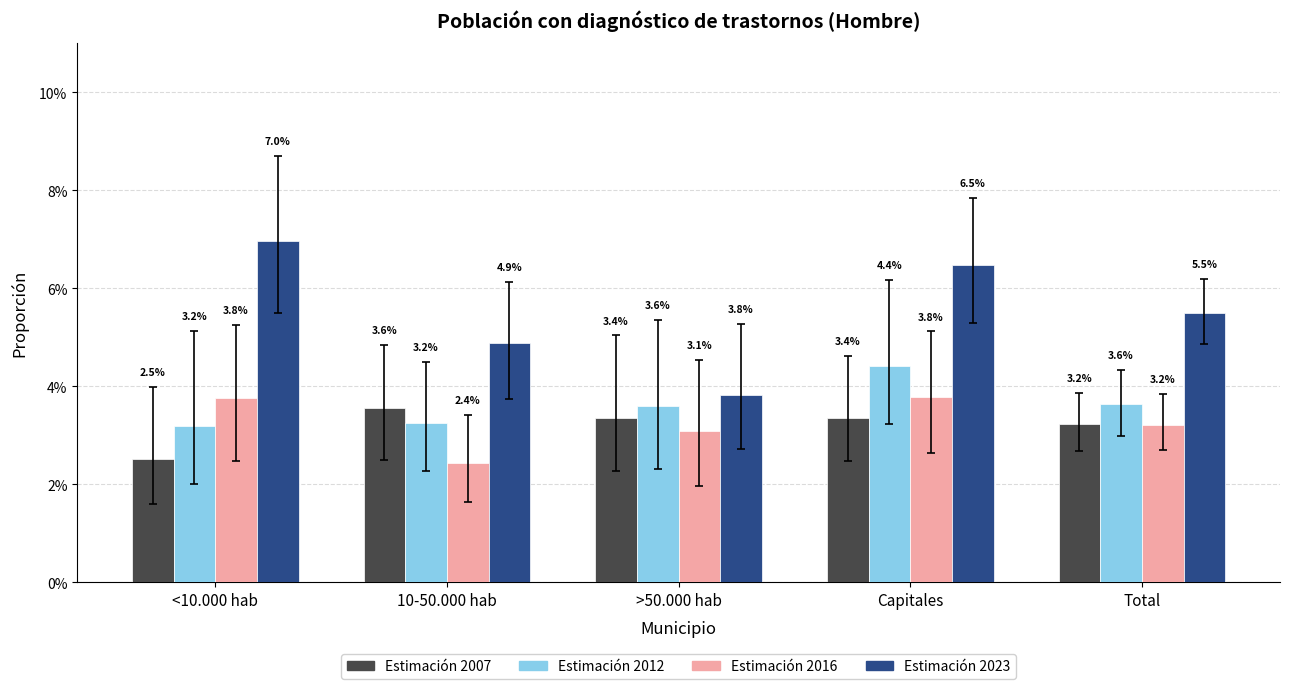

What is the label of the 3rd bar from the right?

>50.000 hab